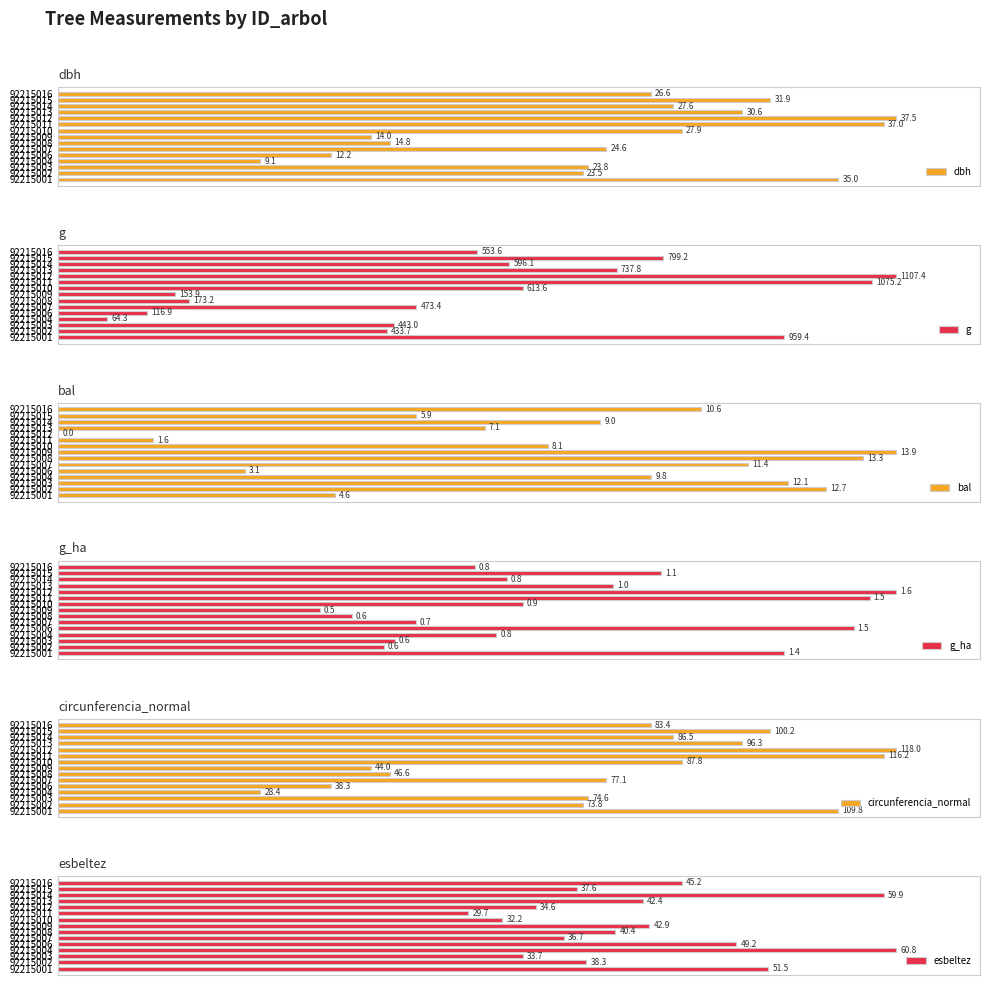

Is the value of dbh at 92215010 greater than the value of bal at 92215010?

Yes